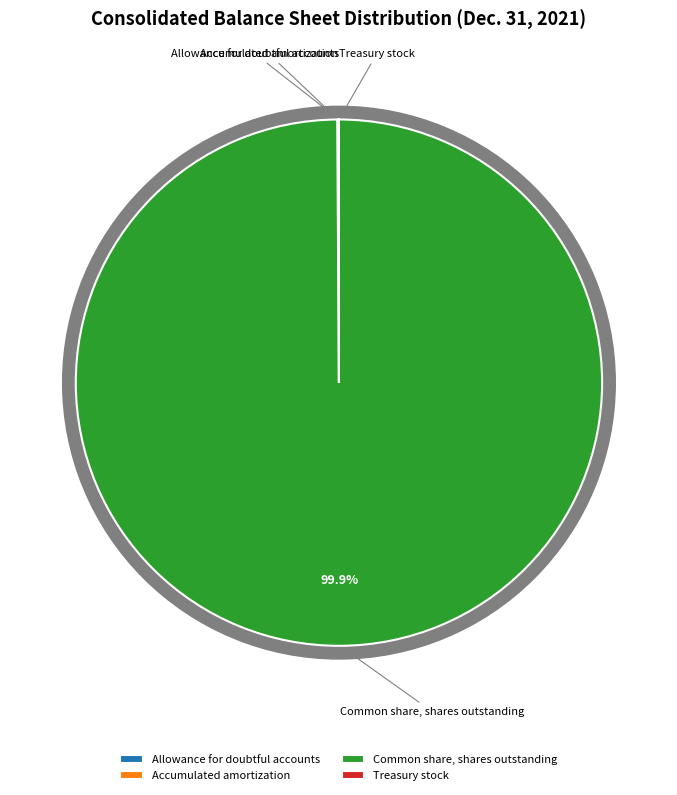

Which category has the smallest portion of the pie?

Allowance for doubtful accounts